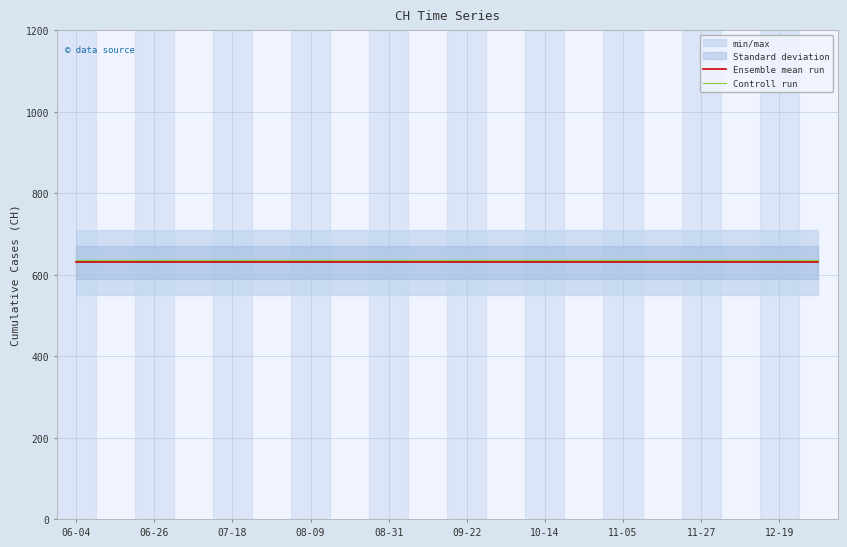

What is the maximum value for Ensemble mean run?

631